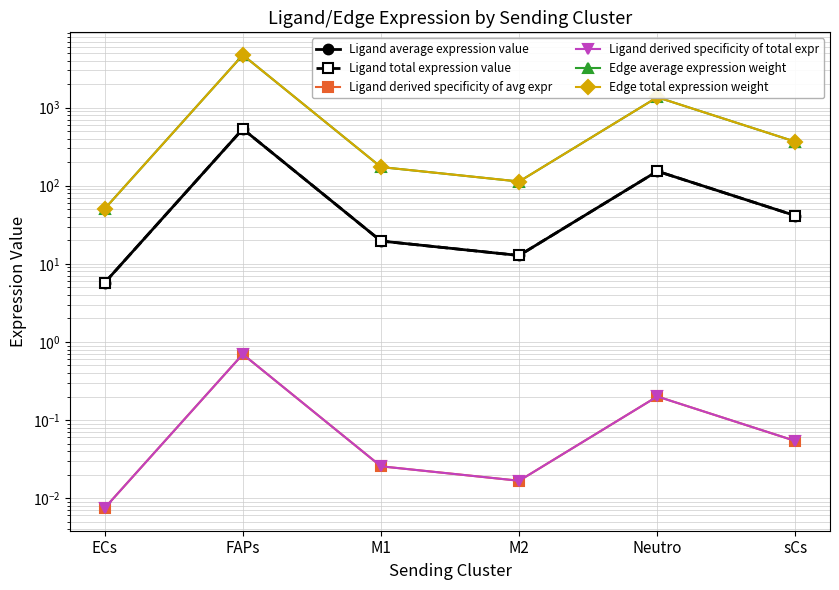

What is the label of the 2nd point from the left?

FAPs